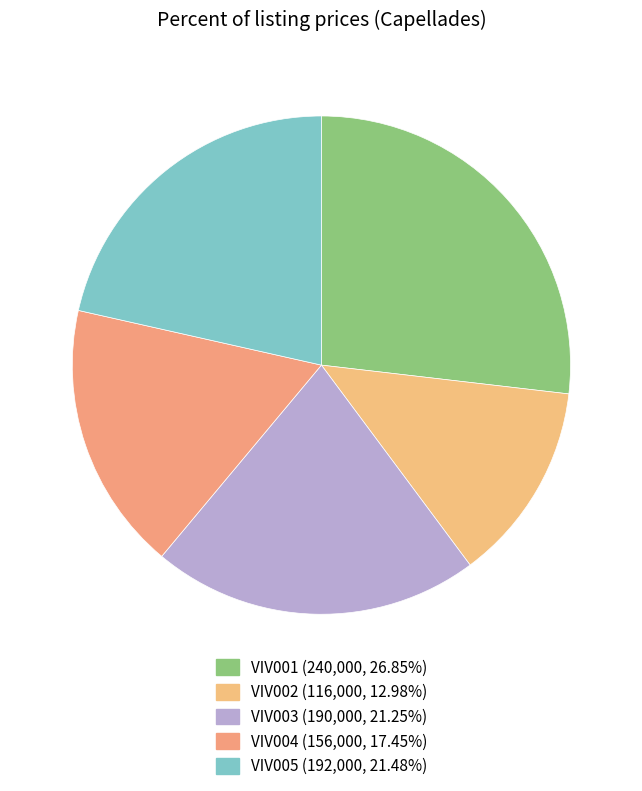

How many slices are in this pie chart?

5